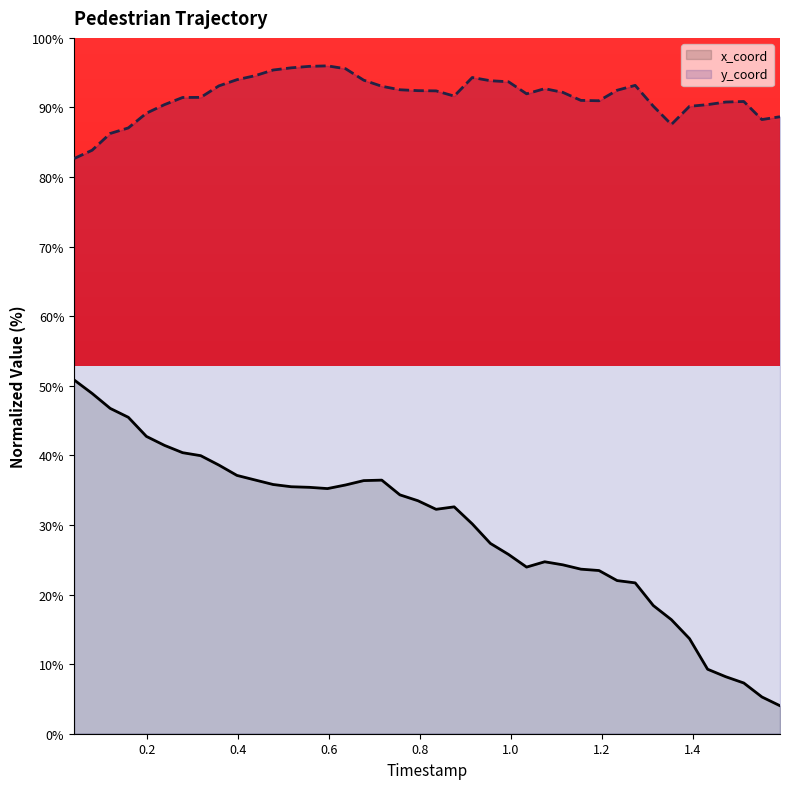

At which category does x_coord reach its first local peak?

17